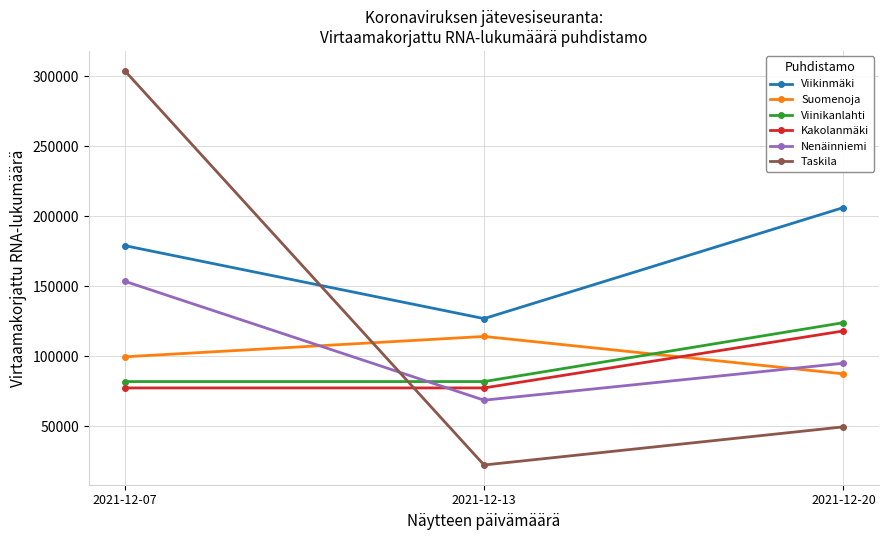

What is the sum of all Kakolanmäki values?

272949